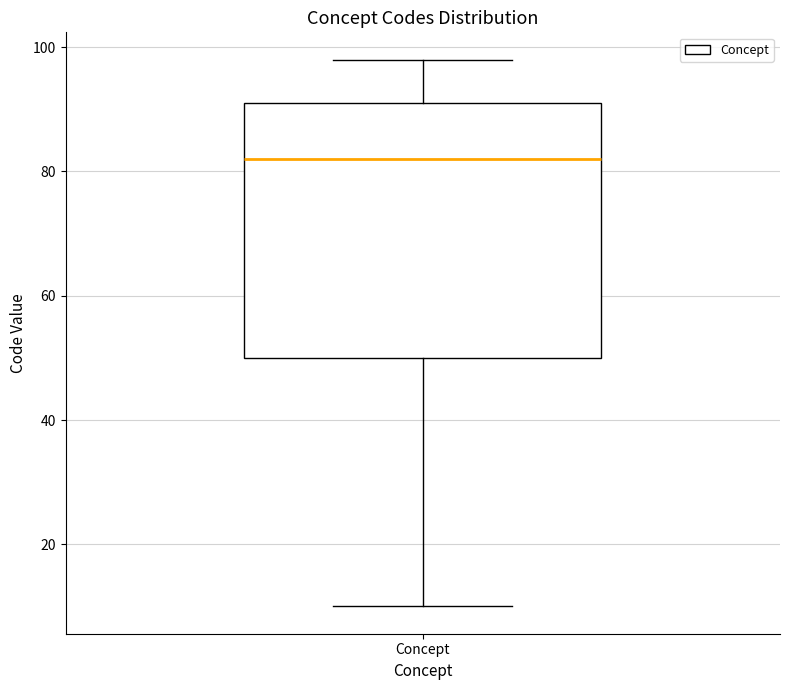

Transcribe this box plot: give where the median line is, the range the box spans, and where the two whiskers end, as read against the y-axis. The values are not printed on the chart, so give them approximately, as read against the axis.

median 82, box 50 to 92, whiskers 10 to 98